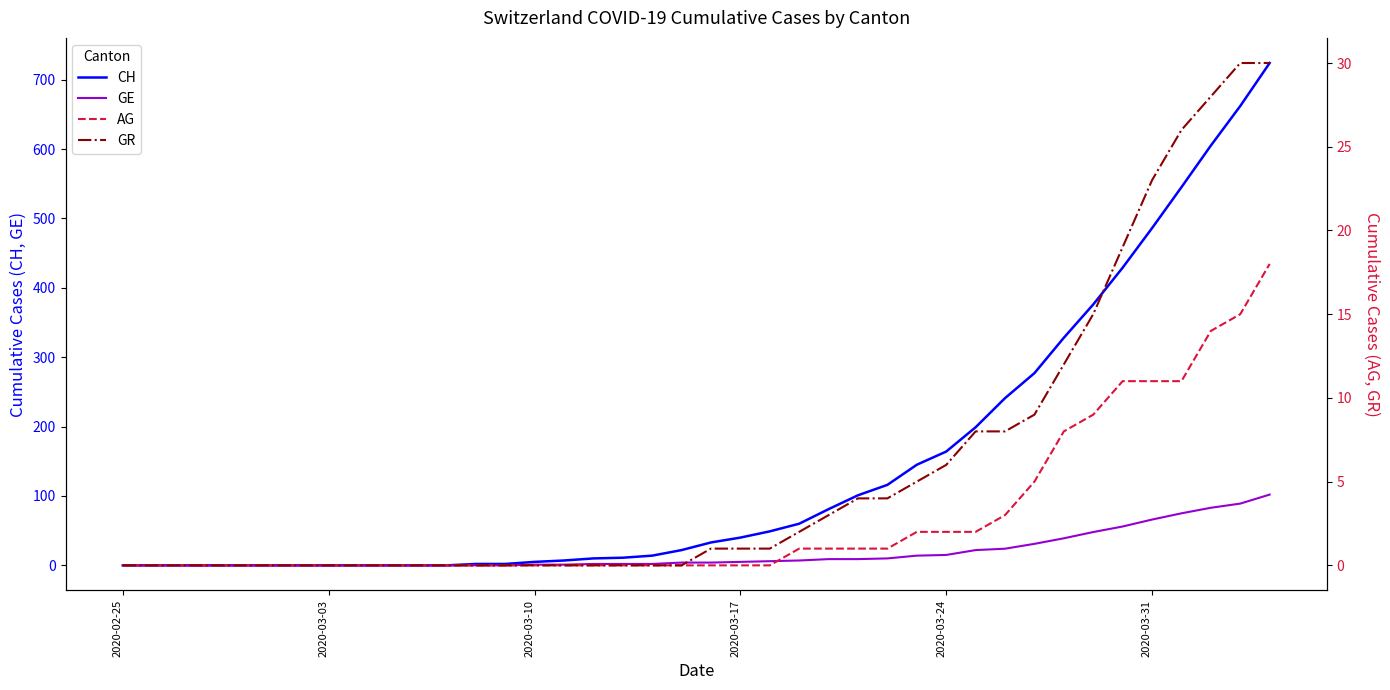

What is the average value of the GE series?

18